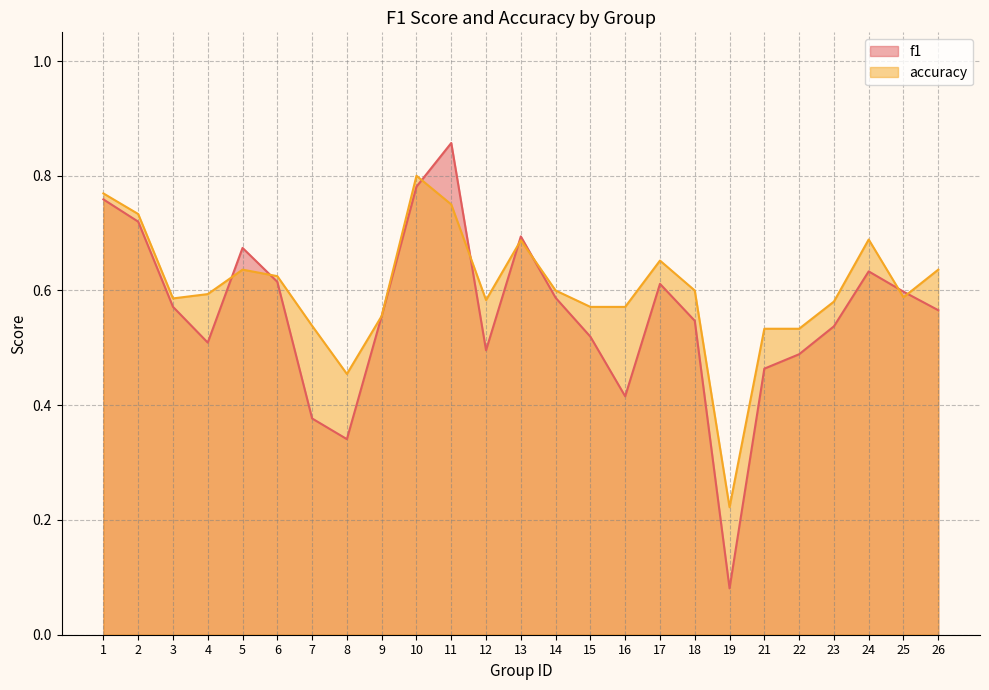

At which label does f1 reach its minimum?

19